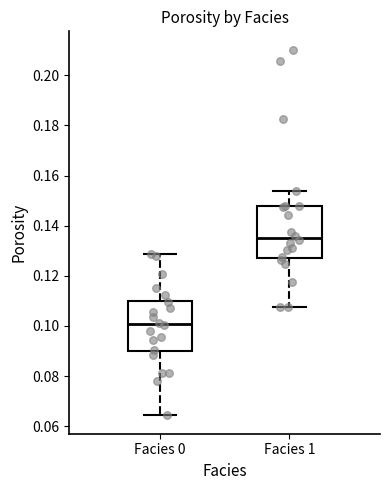

Which box's median line is the lowest?

Facies 0